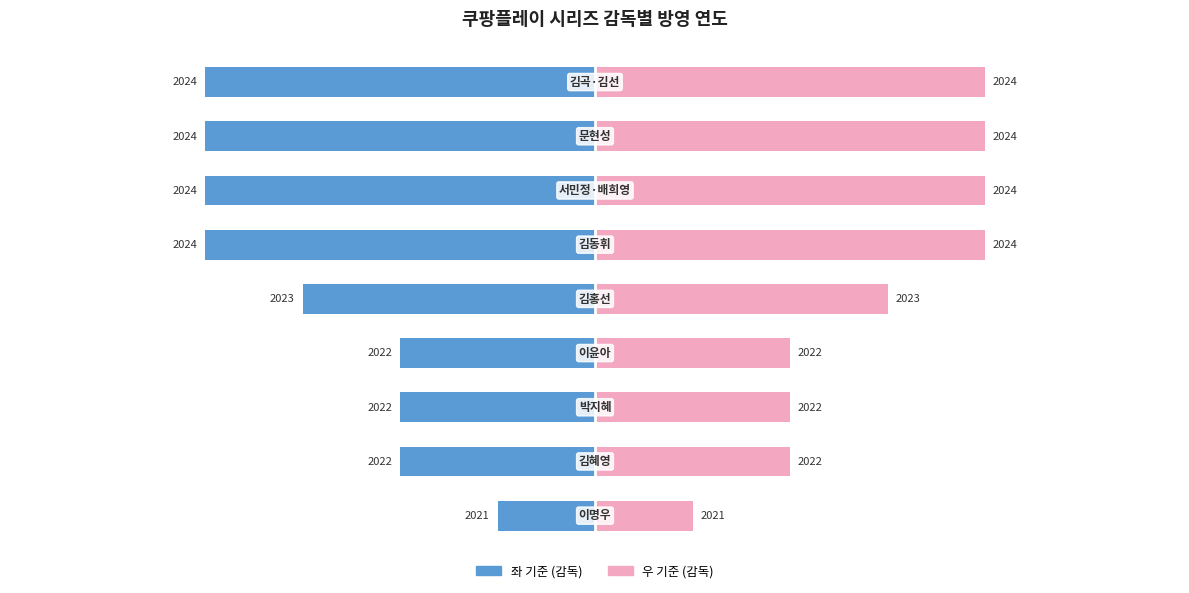

What is the sum of the 감독 (연도 기준 우) values at 3 and 5?

6